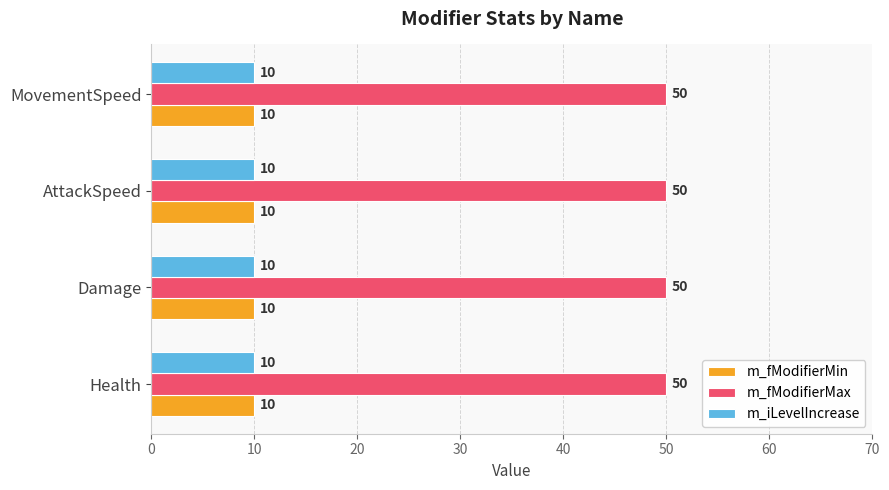

At how many categories does at least one series exceed 37?

4